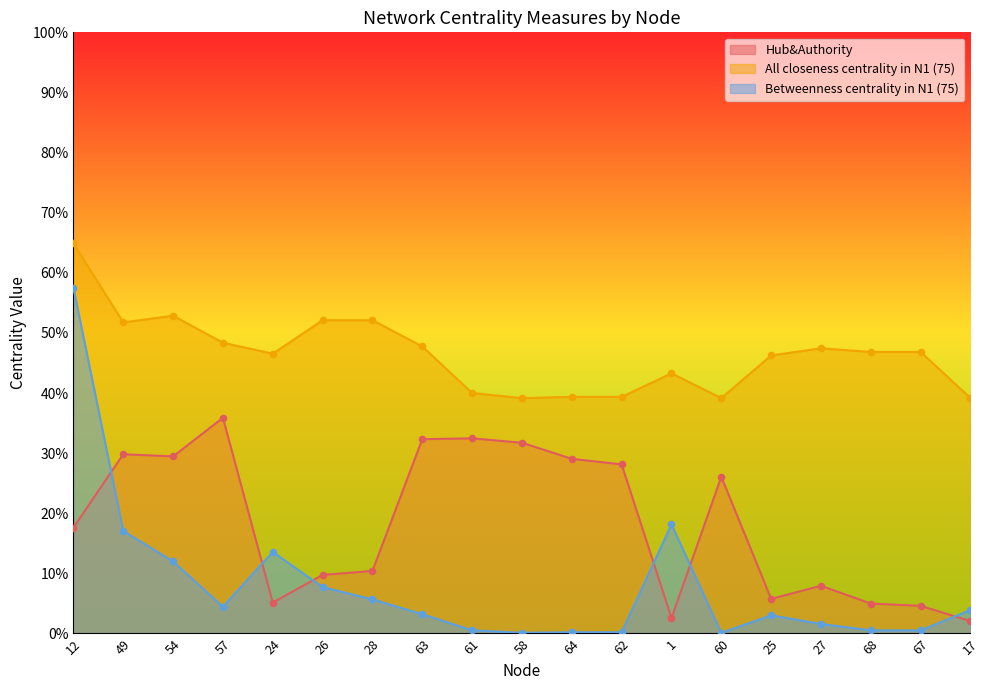

What is the total value across all series at 60?

0.7